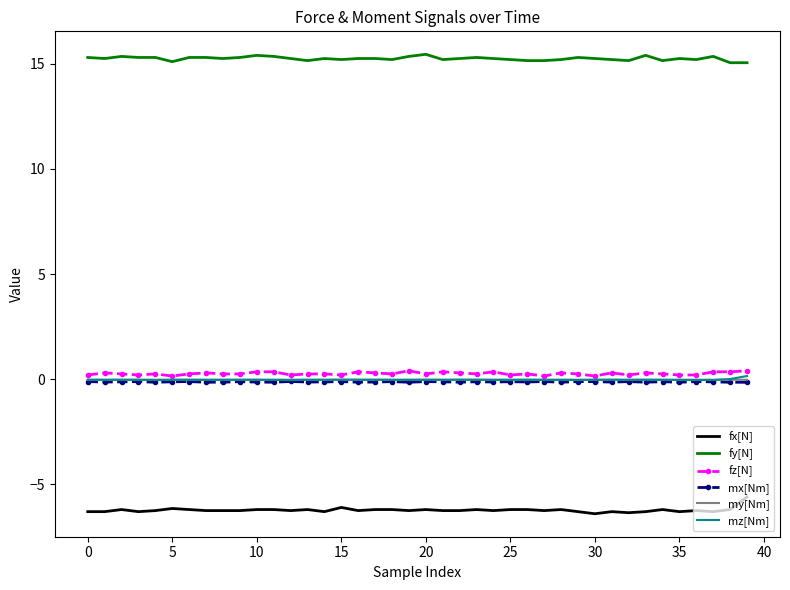

True or false: fy[N] and fz[N] cross at least once.

False